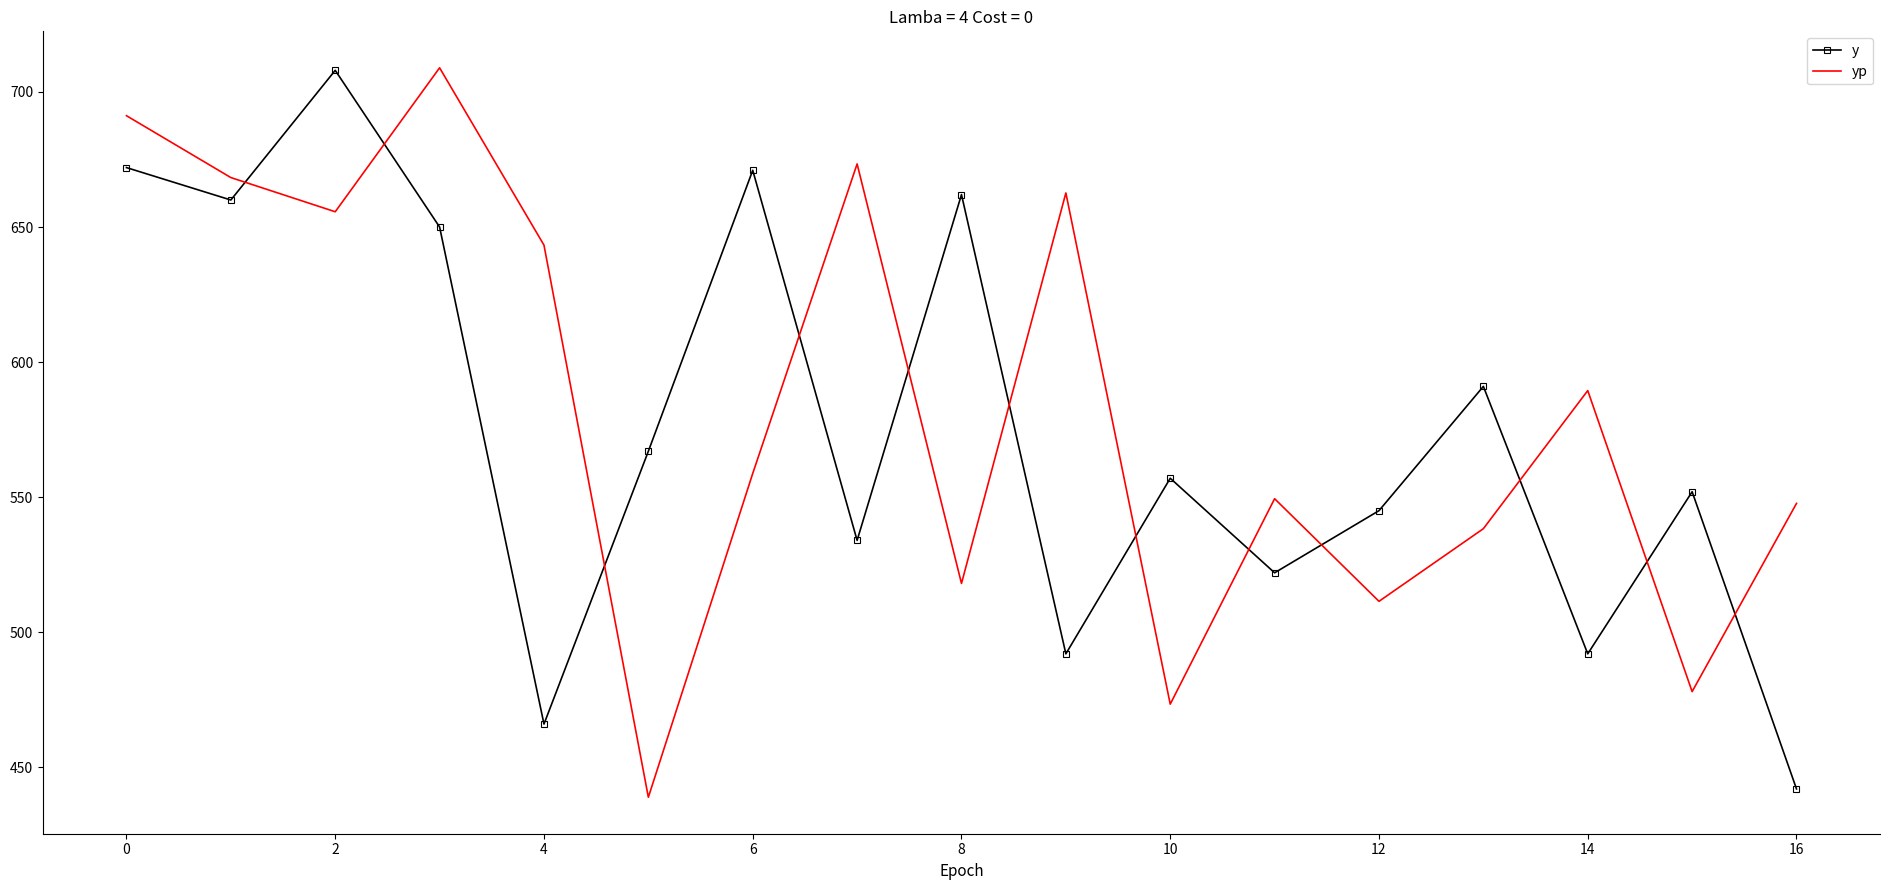

How many distinct data groups are displayed?

2